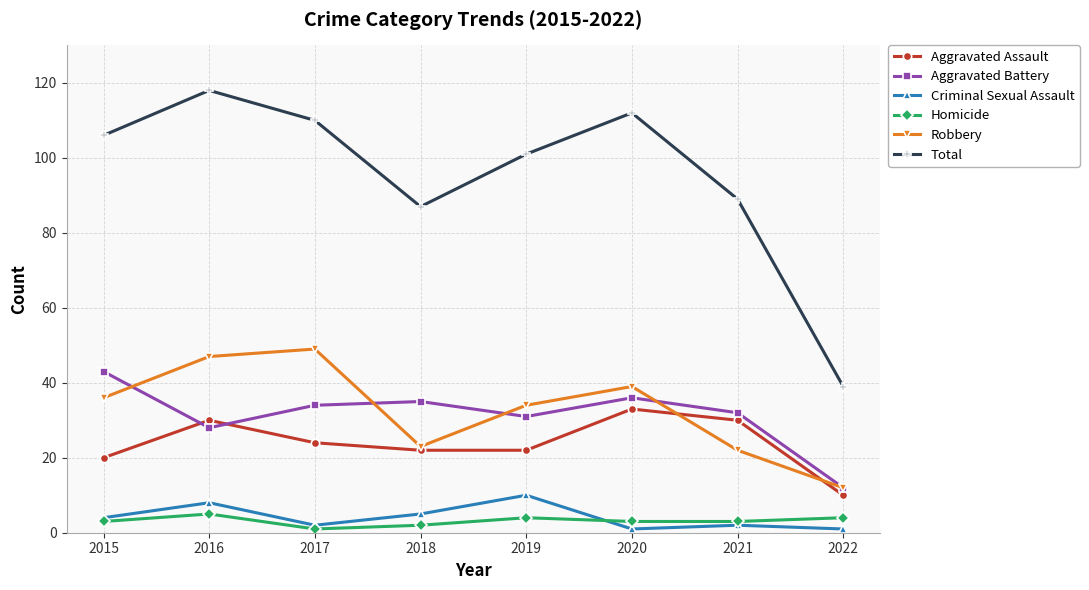

True or false: Total has a value of 89 at 2021.

True